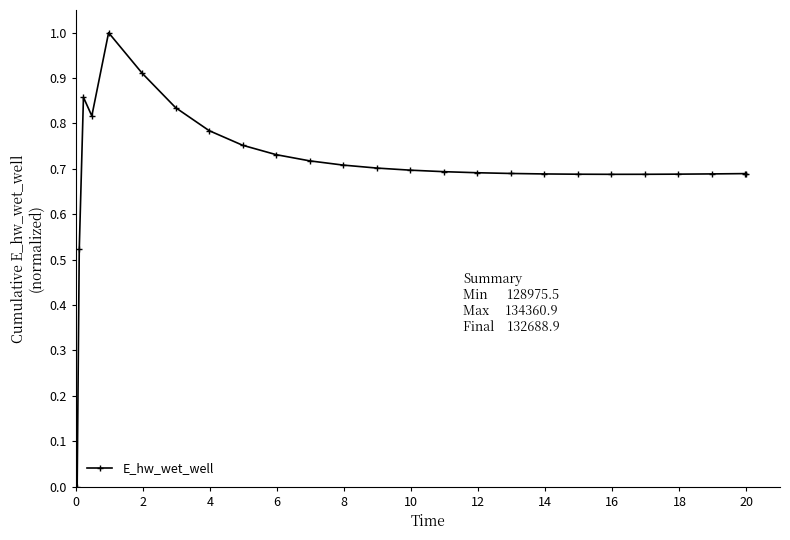

What is the maximum value shown in the chart?

1.0